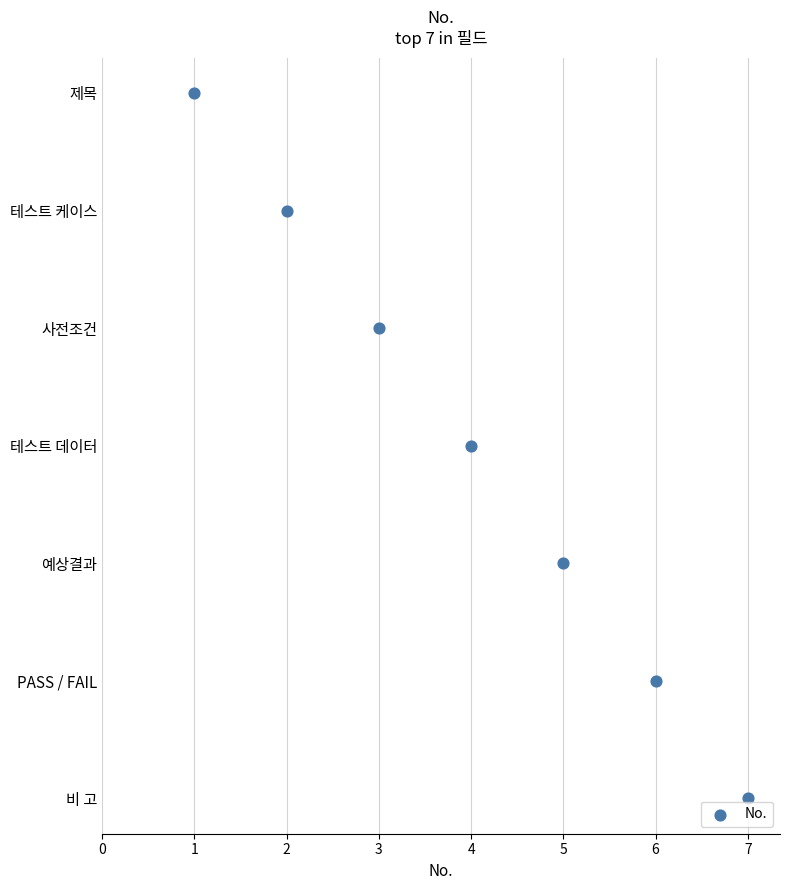

What is the ratio of the value at 5 to the value at 6?

2.0